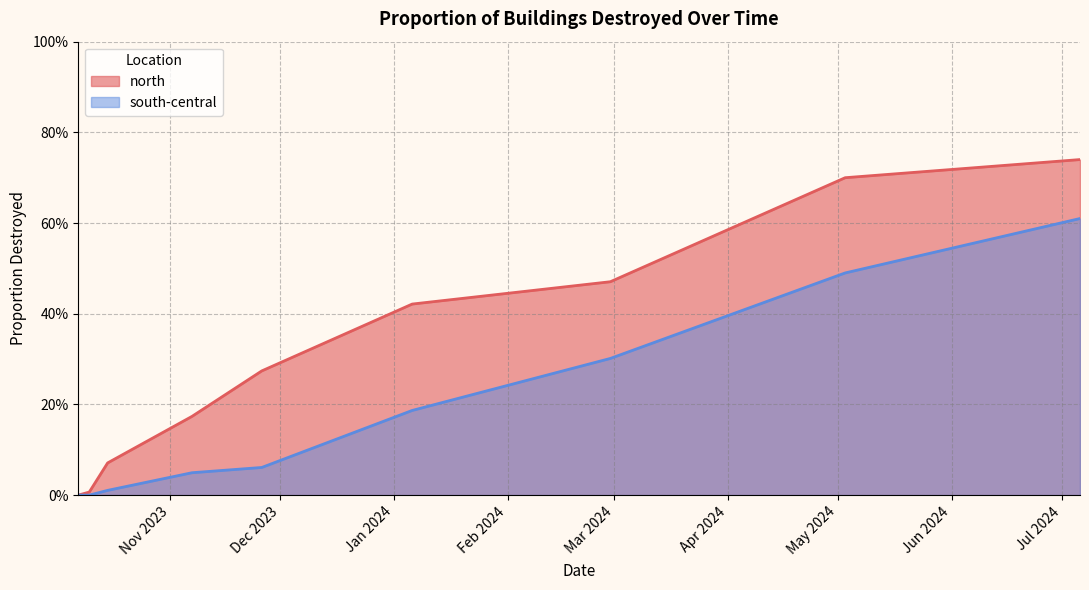

Which series changed the most between 2024-02-29 and 2024-07-06?

south-central